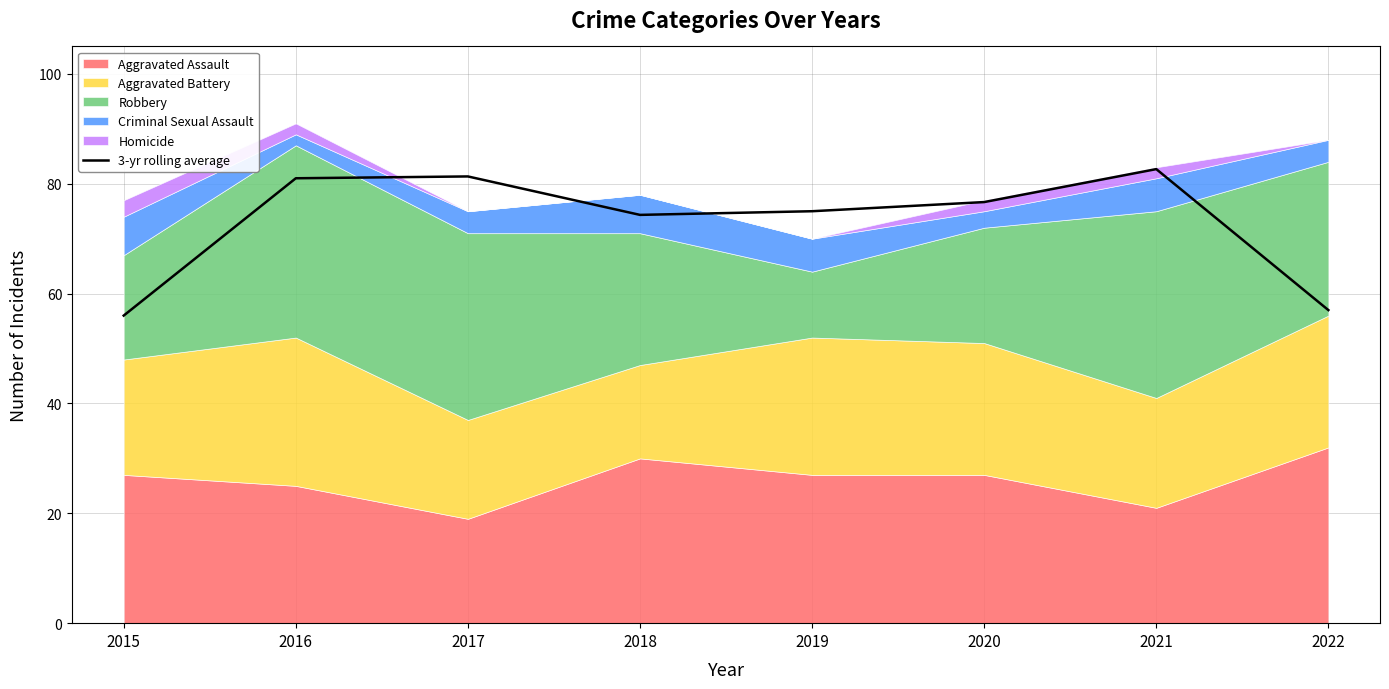

What is the sum of all values?

584.0